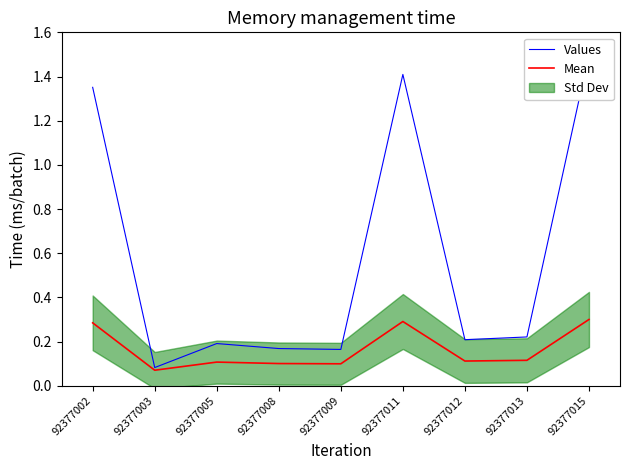

Reading left to right, what are all the values shown in this chart?

Values: 1.4	0.1	0.2	0.2	0.2	1.4	0.2	0.2	1.5
Mean: 0.3	0.1	0.1	0.1	0.1	0.3	0.1	0.1	0.3